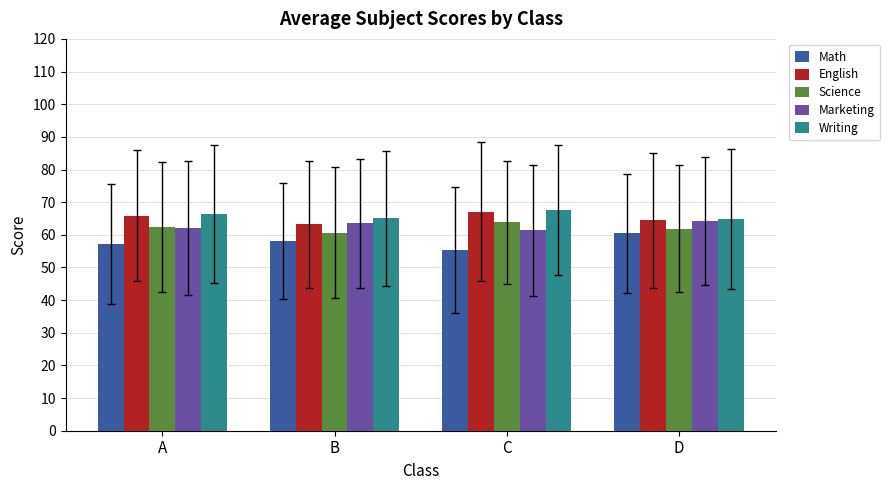

Is it true that Writing equals 65.0 at B?

True